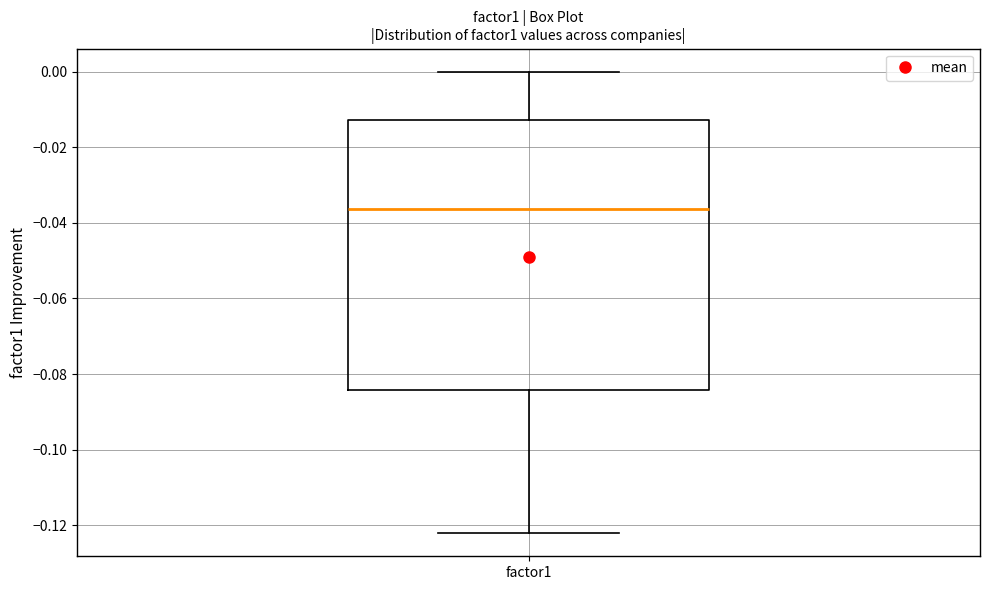

Transcribe this box plot: give where the median line is, the range the box spans, and where the two whiskers end, as read against the y-axis. The values are not printed on the chart, so give them approximately, as read against the axis.

median -0.036, box -0.084 to -0.012, whiskers -0.122 to 0.000